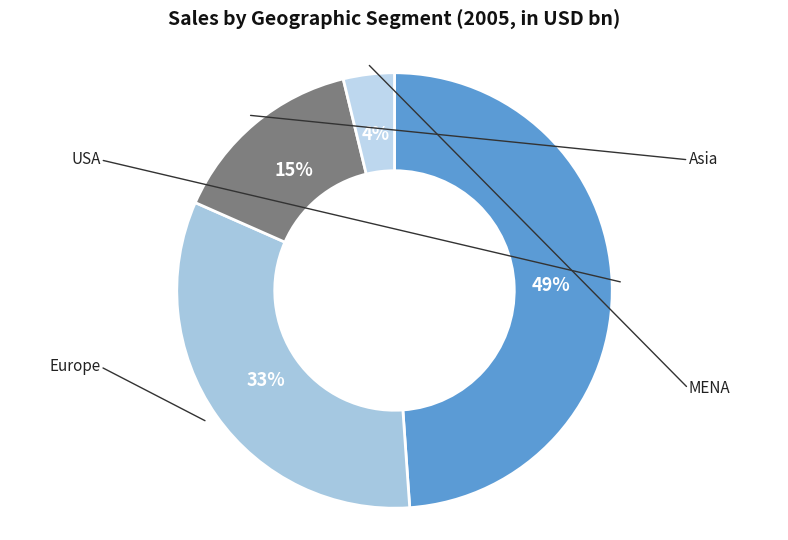

Which slice is the largest?

USA